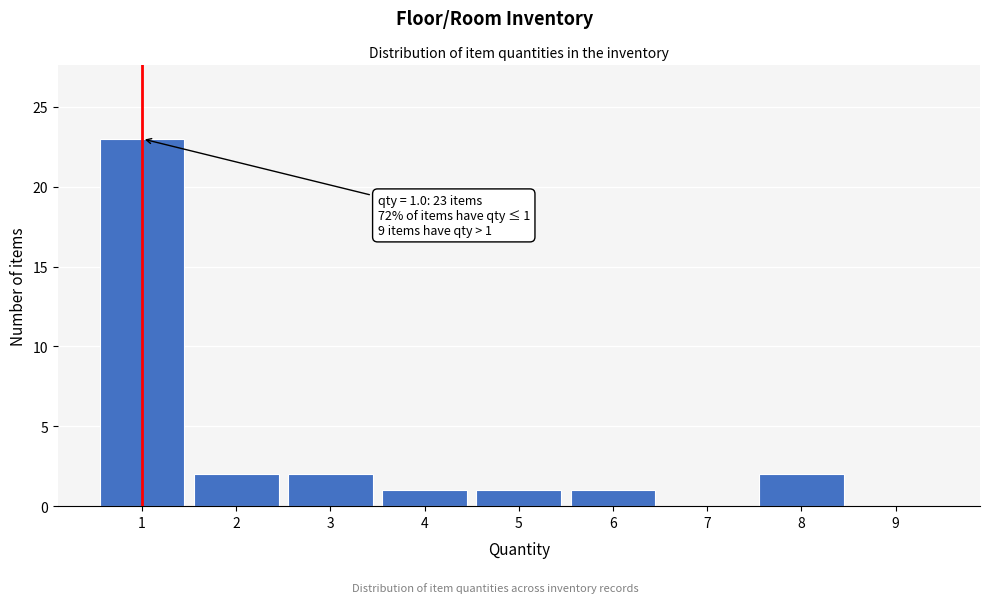

Over which range of the x-axis is the bar tallest?

0.5 to 1.5